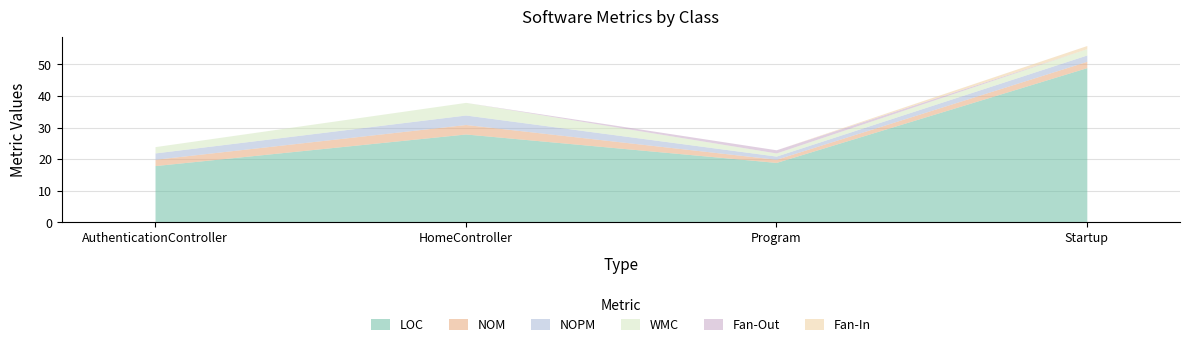

True or false: LOC and Fan-Out intersect in this chart.

False